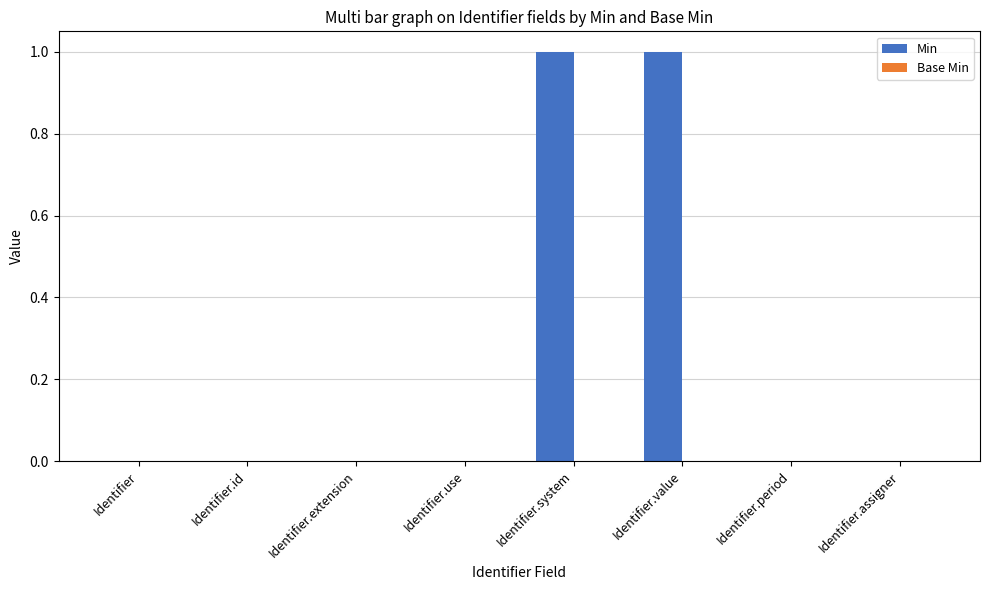

Reading right to left, transcribe all the data shown in this chart.

Identifier.assigner=0	Identifier.period=0	Identifier.value=1	Identifier.system=1	Identifier.use=0	Identifier.extension=0	Identifier.id=0	Identifier=0